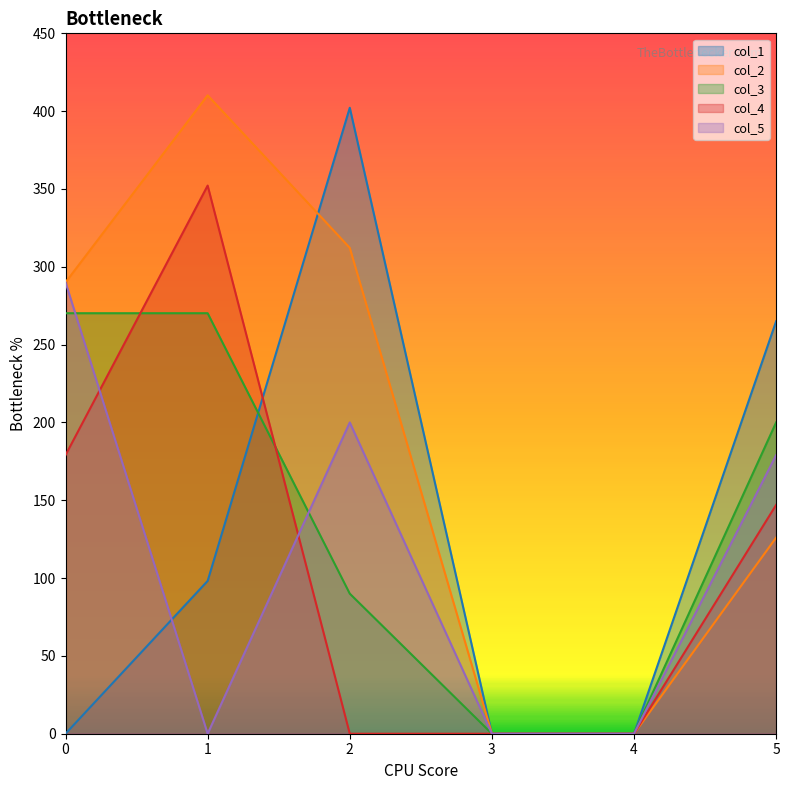

True or false: col_5 and col_2 intersect in this chart.

False